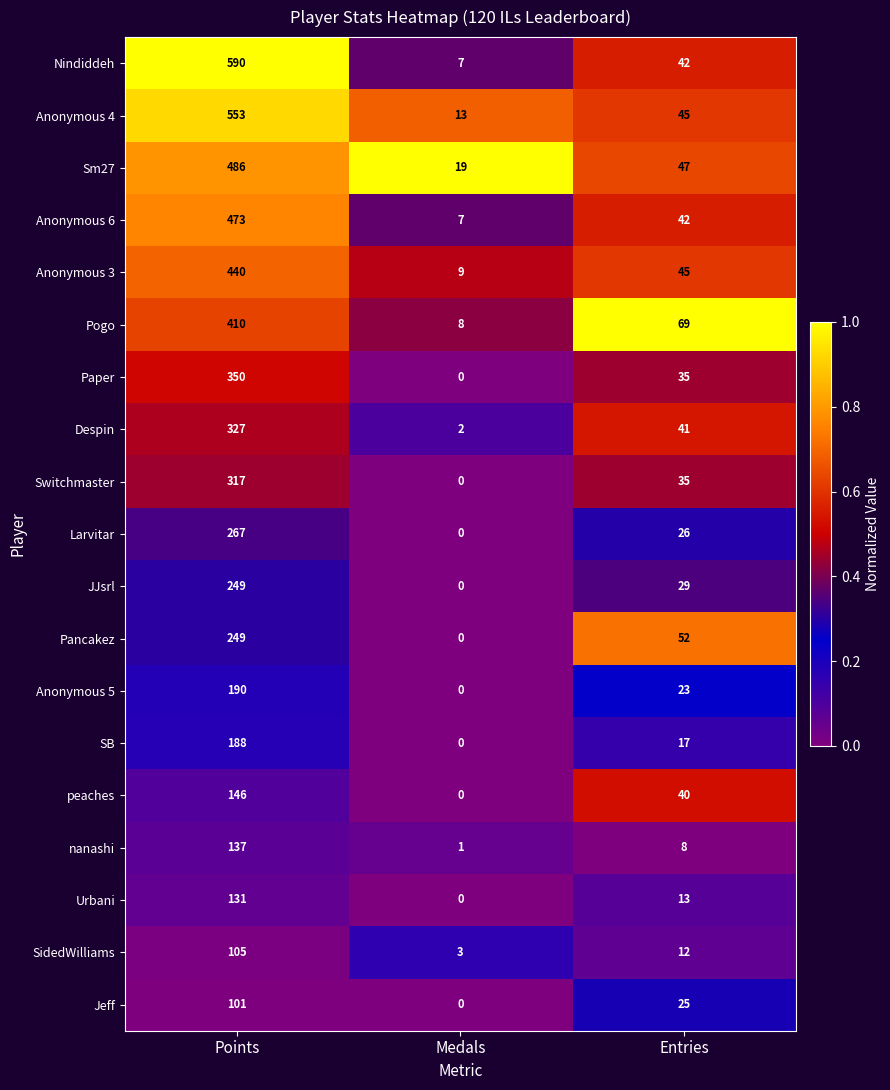

Which series has the largest total across all categories?

Nindiddeh